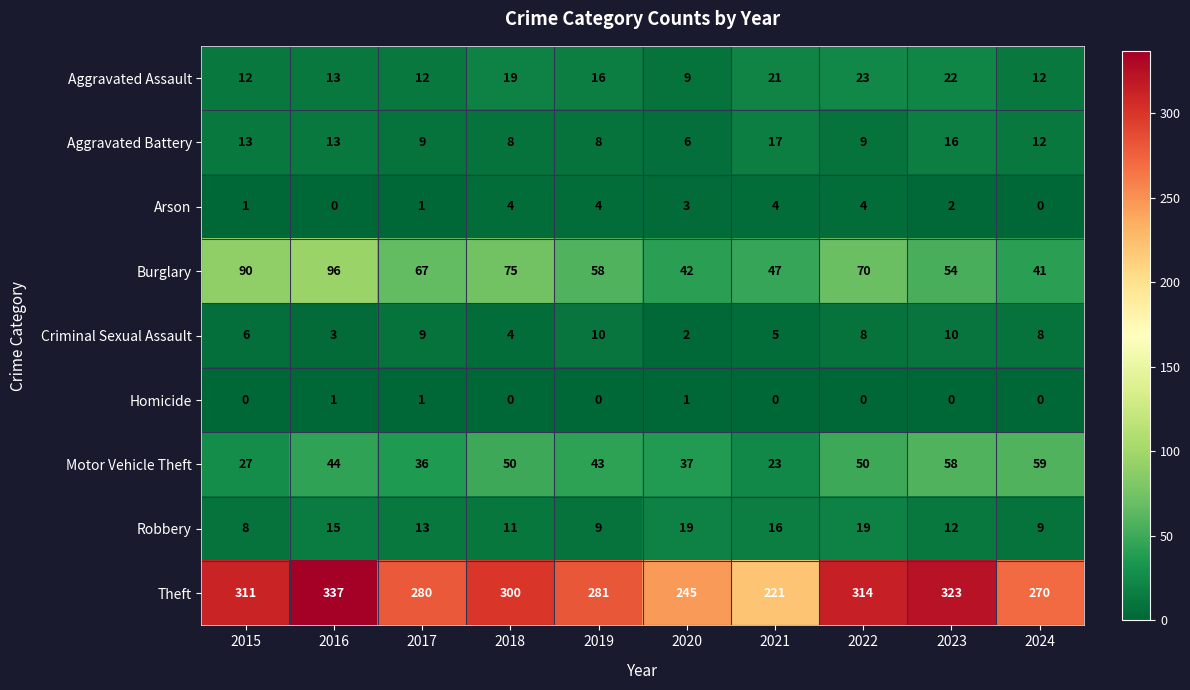

Which series changed the most between 2015 and 2024?

Burglary